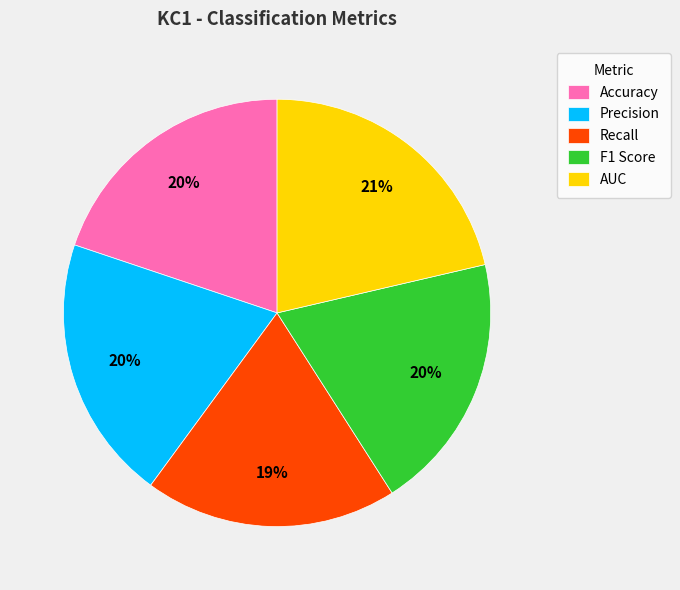

To the nearest percent, what portion does F1 Score represent?

20%